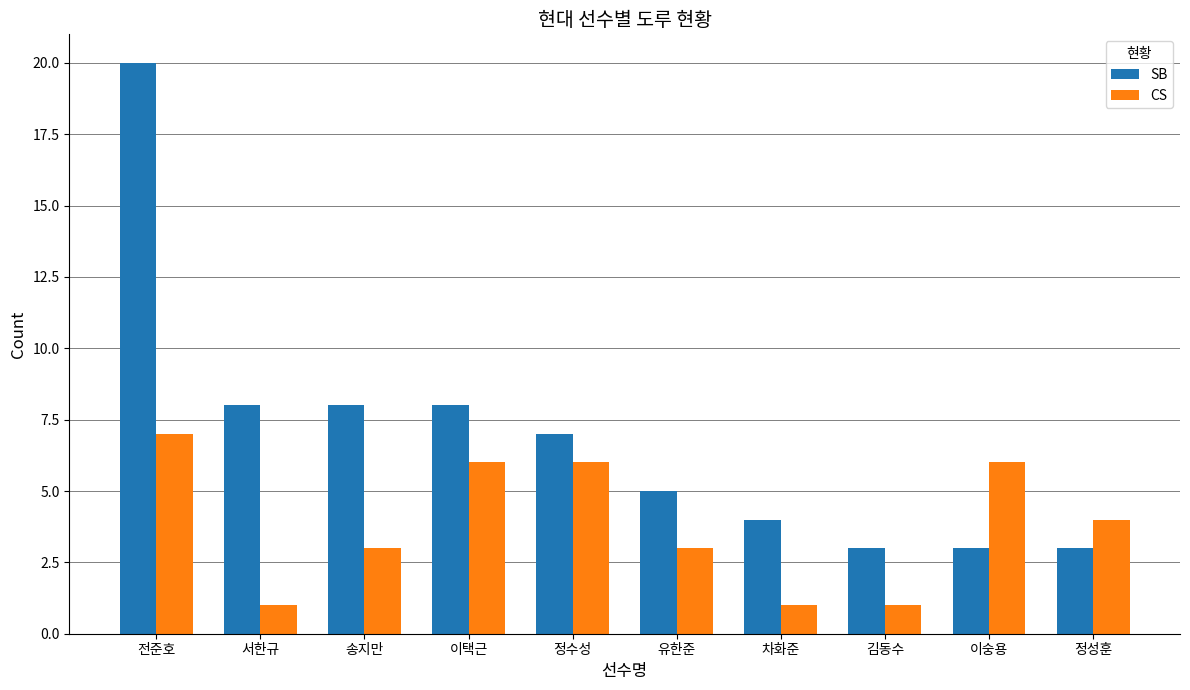

What is the greatest value displayed?

20